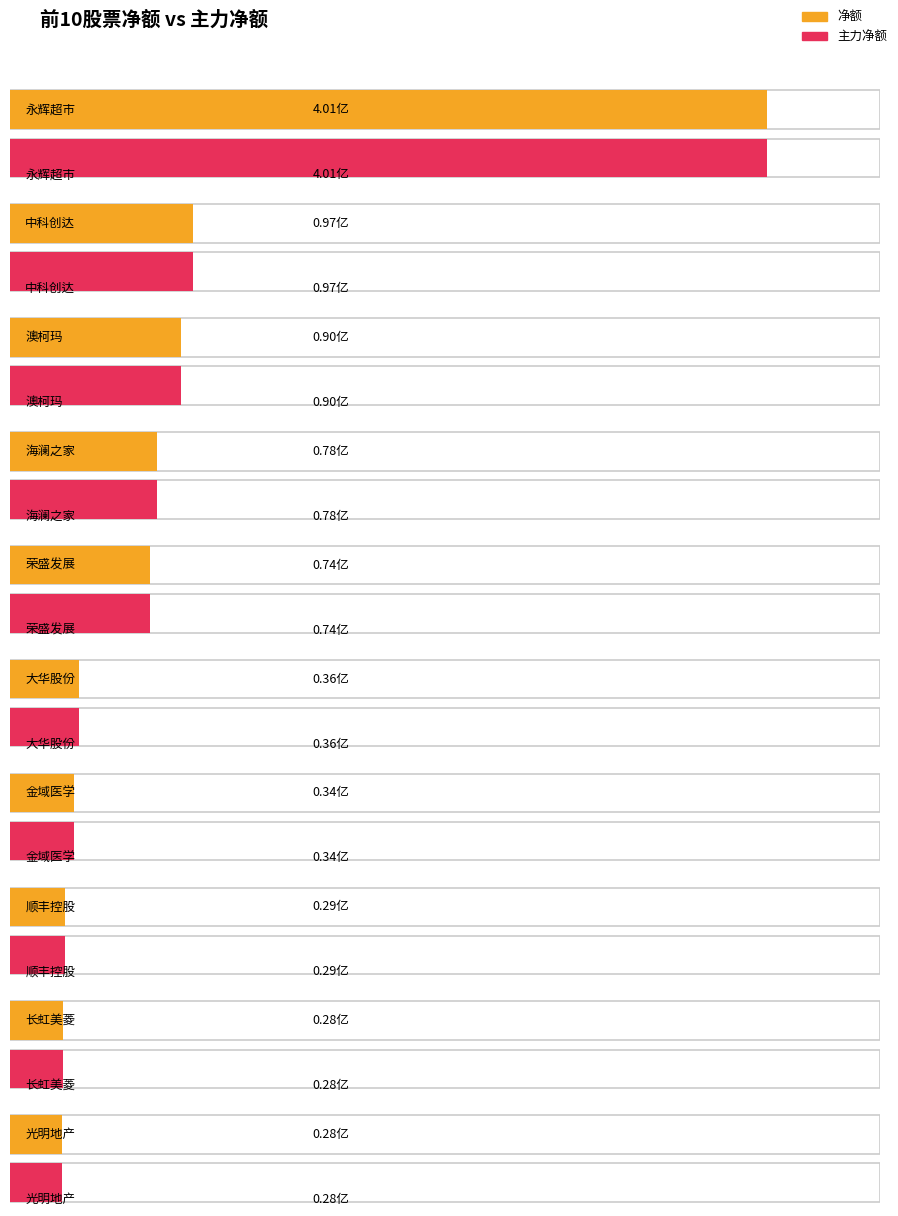

How many data points does each series have?

10